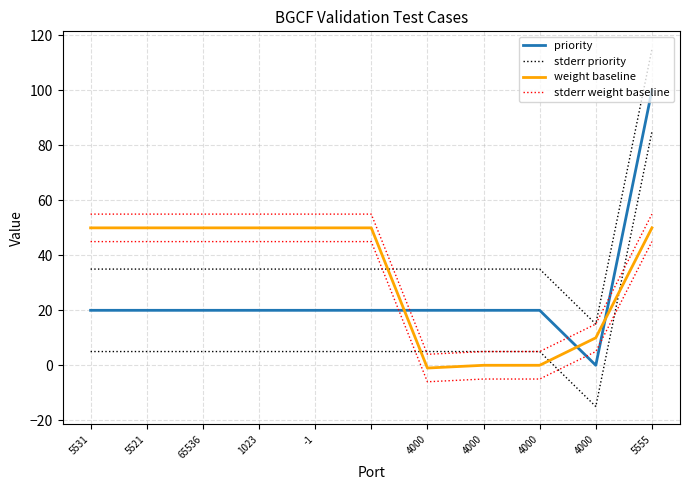

What are all the series names shown in the legend?

priority, stderr priority, weight baseline, stderr weight baseline